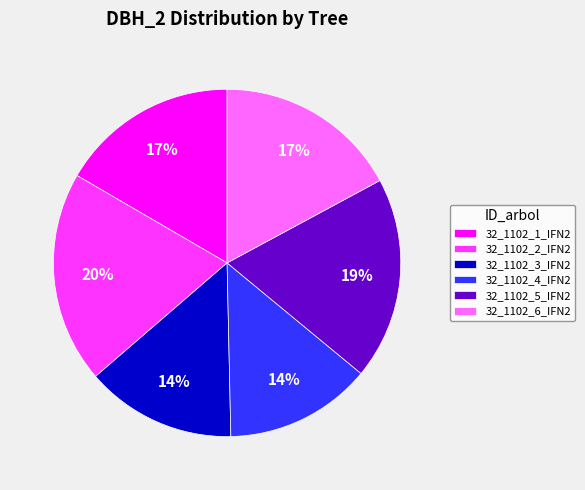

What is the ratio of the value at 32_1102_1_IFN2 to the value at 32_1102_3_IFN2?

1.2